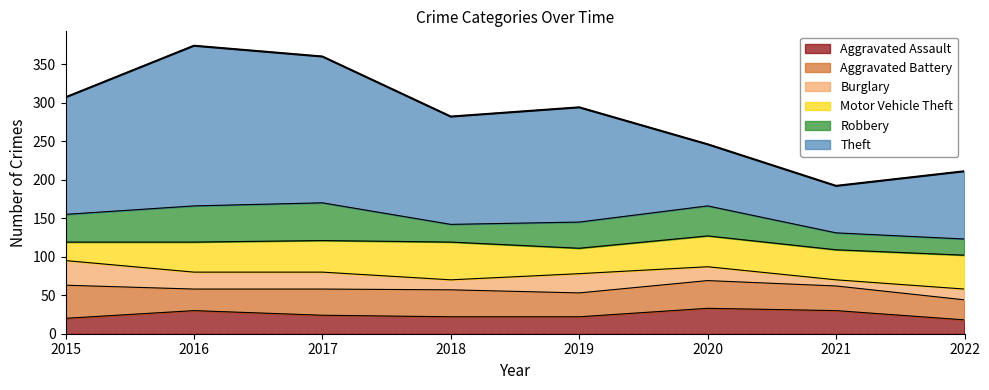

Reading right to left, what are all the values shown in this chart?

Aggravated Assault: 2022=18	2021=30	2020=33	2019=22	2018=22	2017=24	2016=30	2015=20
Aggravated Battery: 2022=26	2021=32	2020=36	2019=31	2018=35	2017=34	2016=28	2015=43
Burglary: 2022=14	2021=8	2020=18	2019=25	2018=13	2017=22	2016=22	2015=32
Motor Vehicle Theft: 2022=44	2021=39	2020=40	2019=33	2018=49	2017=41	2016=39	2015=24
Robbery: 2022=21	2021=22	2020=39	2019=34	2018=23	2017=49	2016=47	2015=36
Theft: 2022=88	2021=61	2020=80	2019=149	2018=140	2017=190	2016=208	2015=152